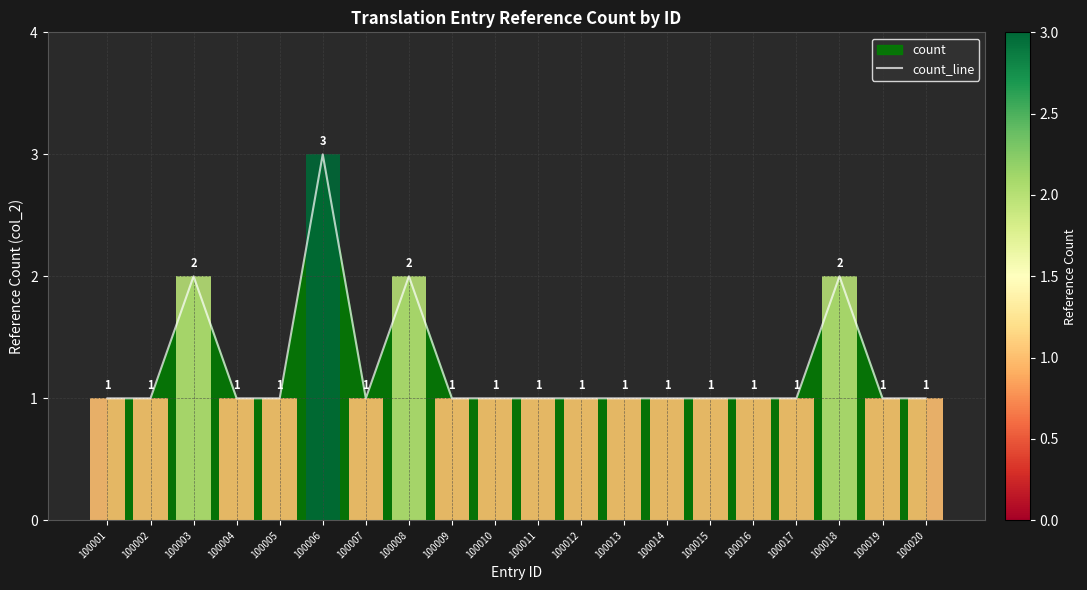

Count the values in the range 1 to 2.

19